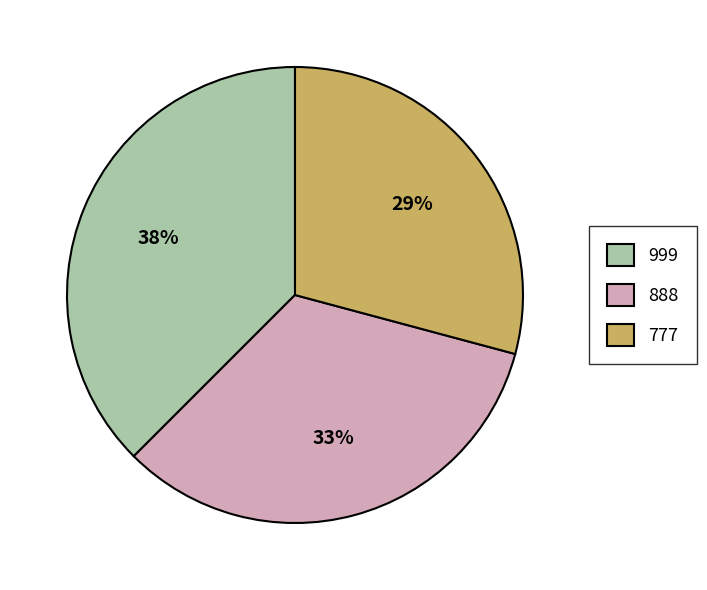

How many slices are in this pie chart?

3